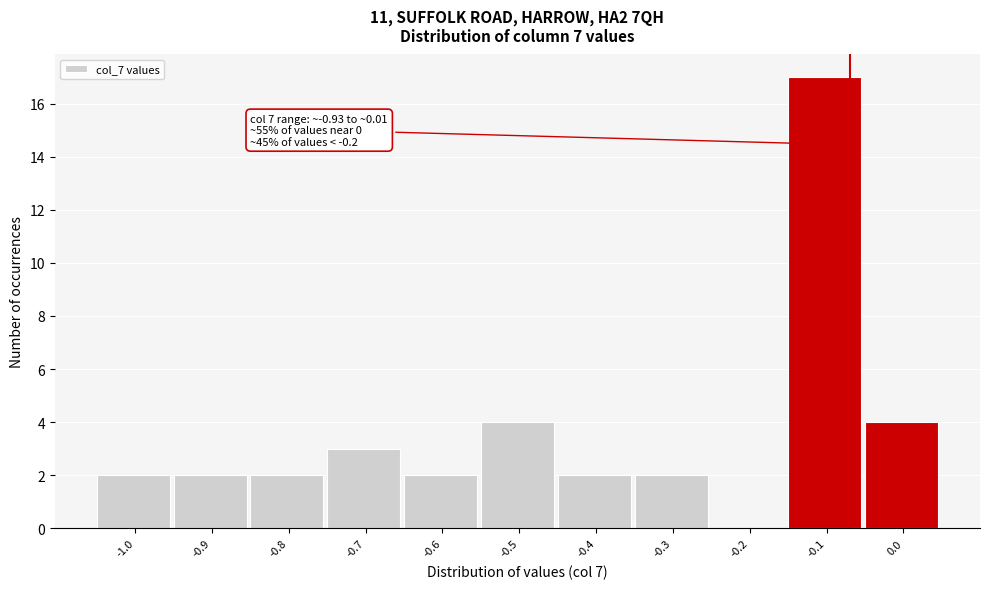

Reading left to right, transcribe all the data shown in this chart.

-1.0=2	-0.9=2	-0.8=2	-0.7=3	-0.6=2	-0.5=4	-0.4=2	-0.3=2	-0.2=0	-0.1=17	0.0=4